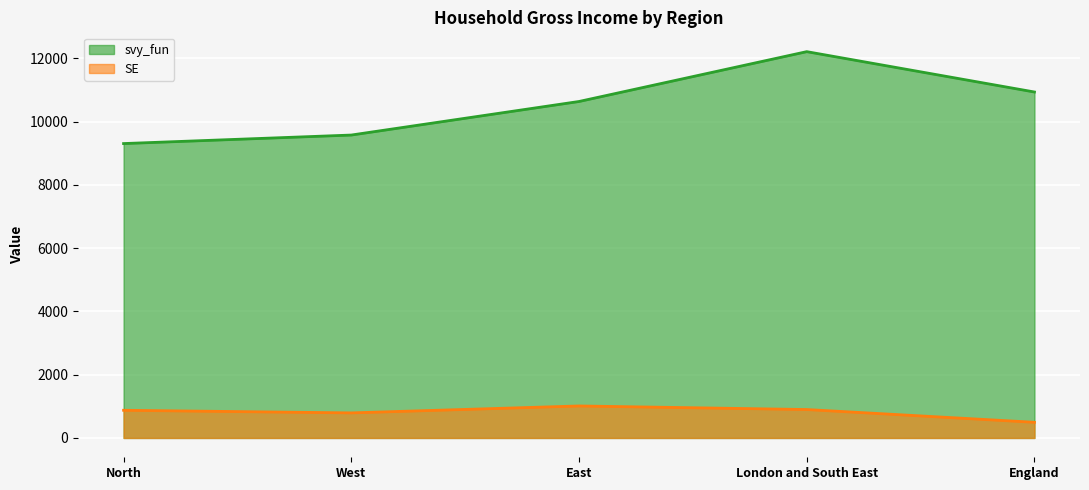

What are all the series names shown in the legend?

svy_fun, SE